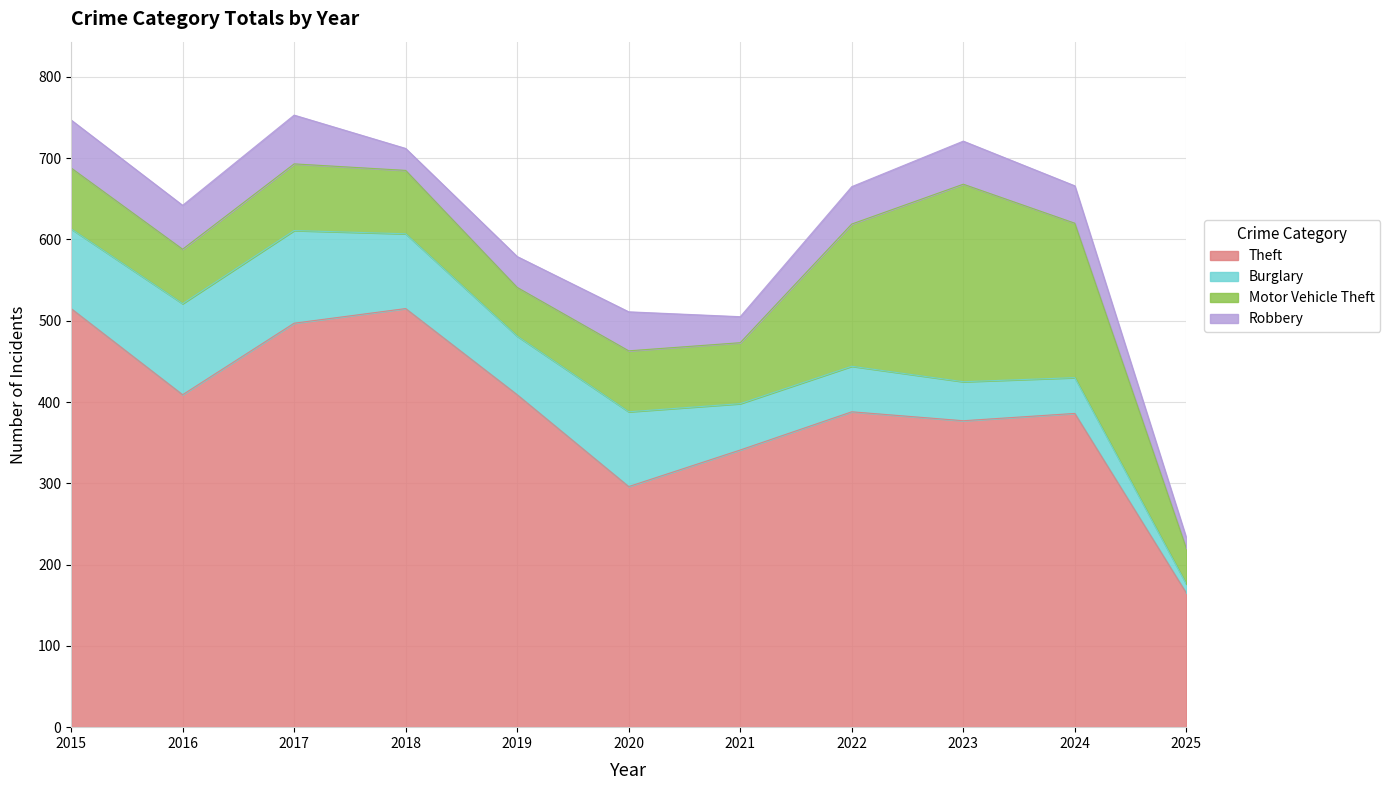

What is the value of the Burglary point at the 6th from the left?

92